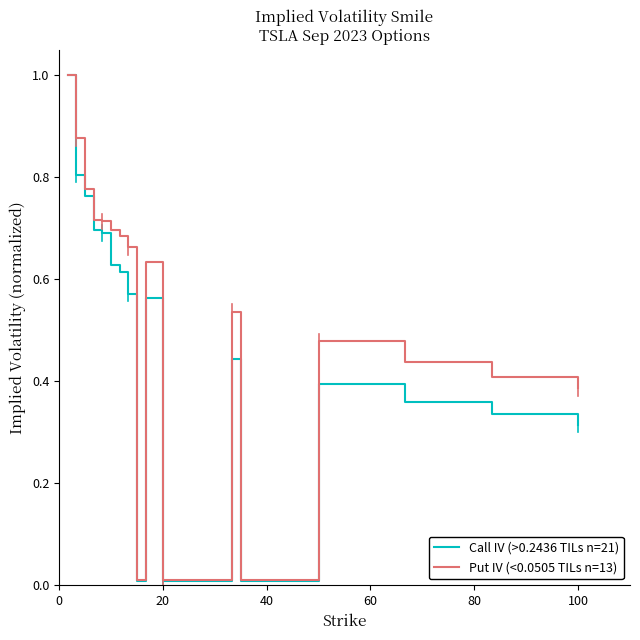

What is the maximum value shown in the chart?

1.0